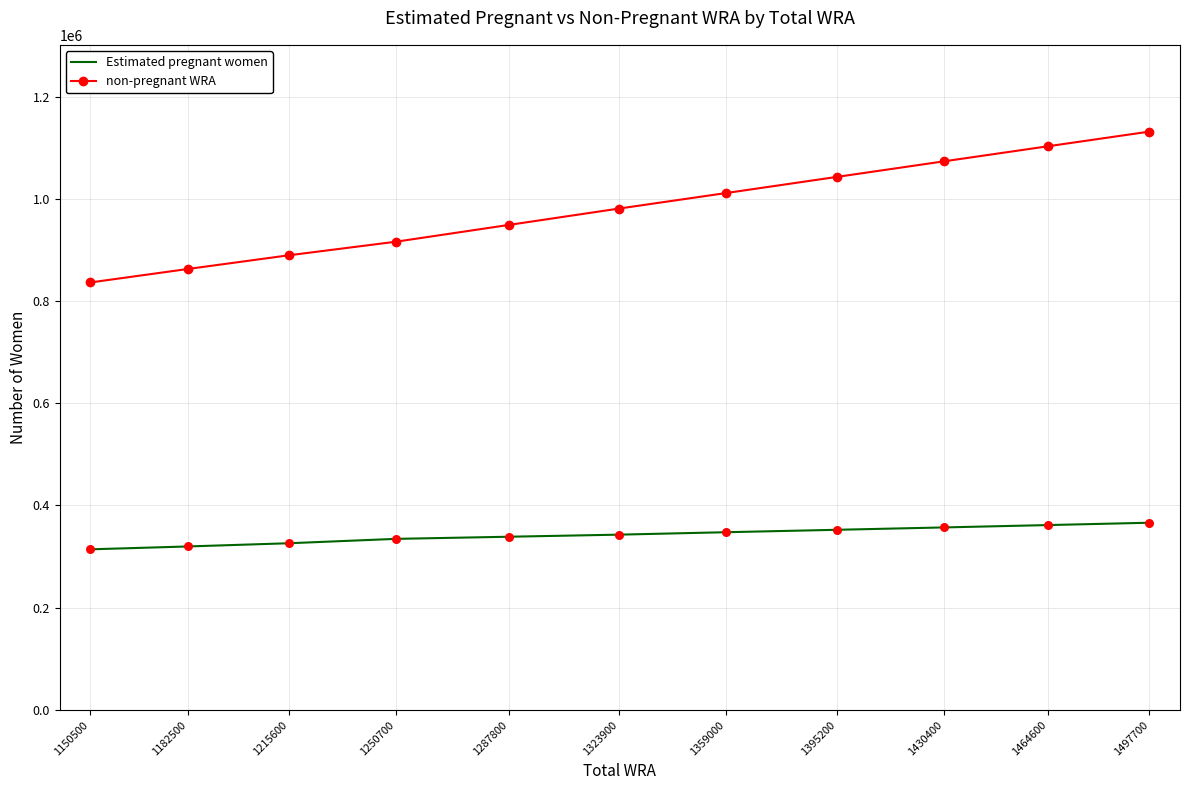

Which series has the largest total across all categories?

non-pregnant WRA